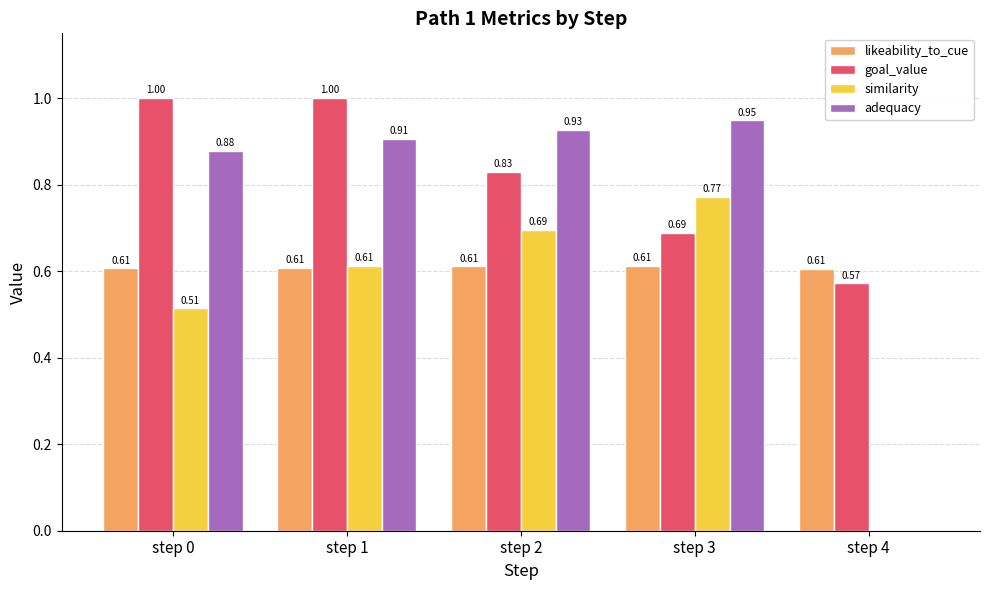

What is the sum of all likeability_to_cue values?

3.0